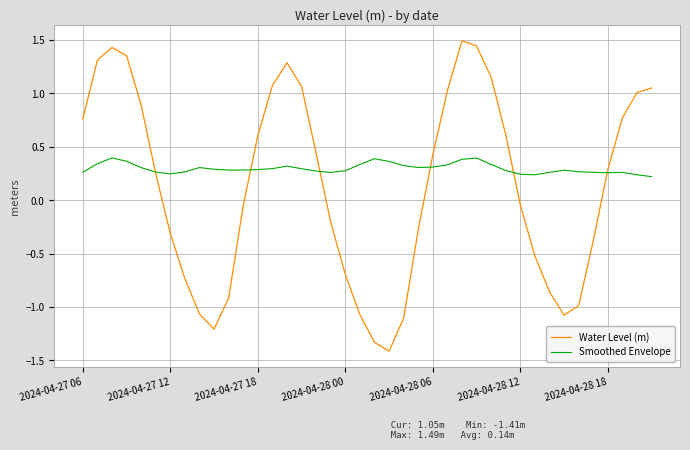

List the series in order of their peak value, lowest first.

Smoothed Envelope, Water Level (m)